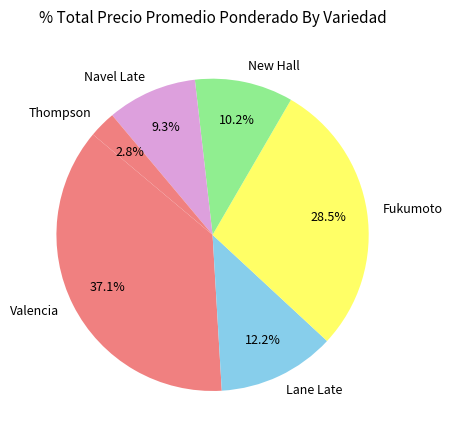

Count the number of slices in the pie.

6